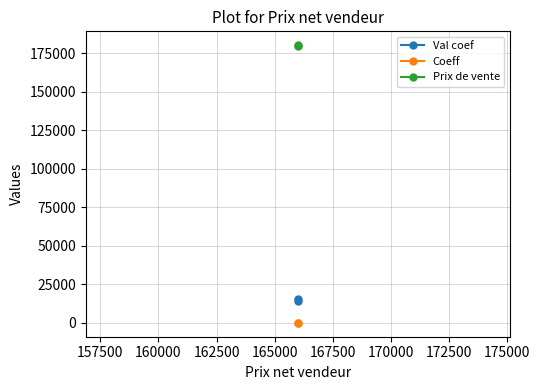

What is the average value of the Prix de vente series?

179695.0